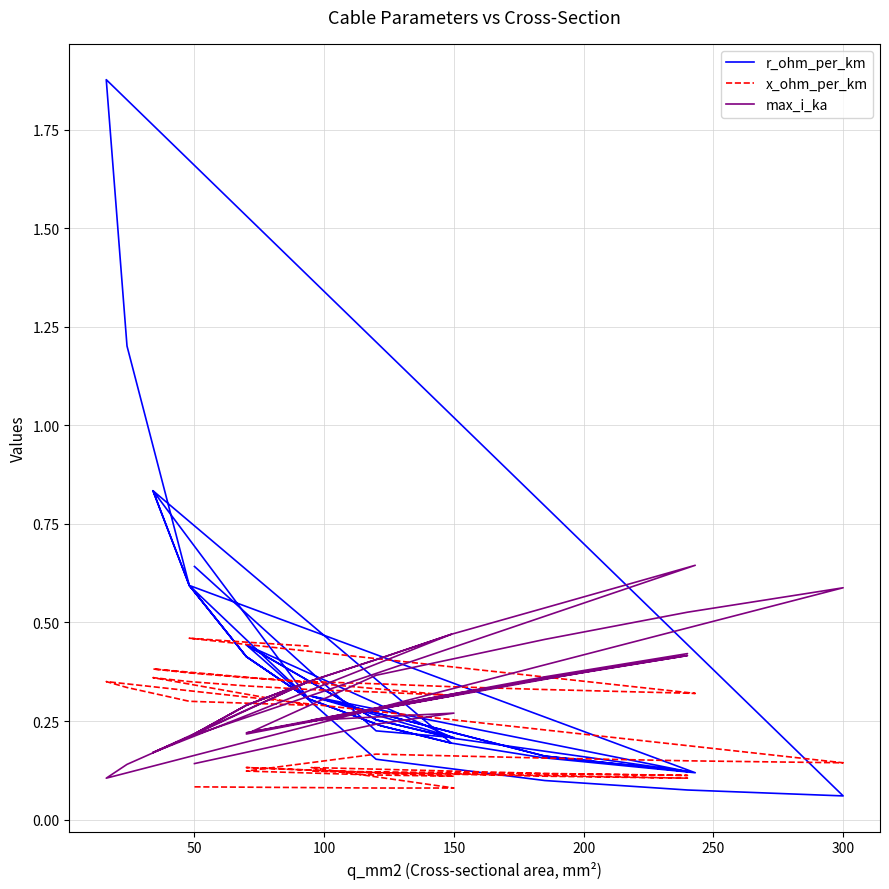

Rank the series by their maximum value, from highest to lowest.

r_ohm_per_km, max_i_ka, x_ohm_per_km